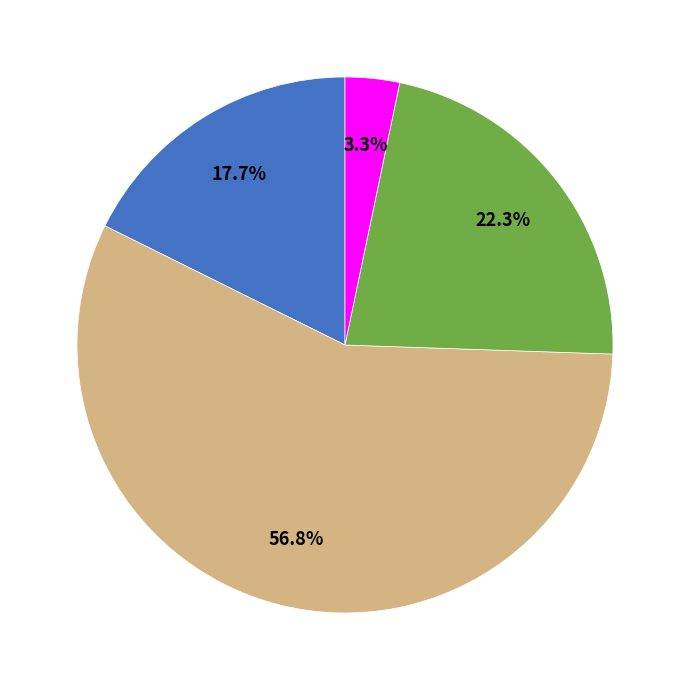

Does any single category account for the majority?

Yes